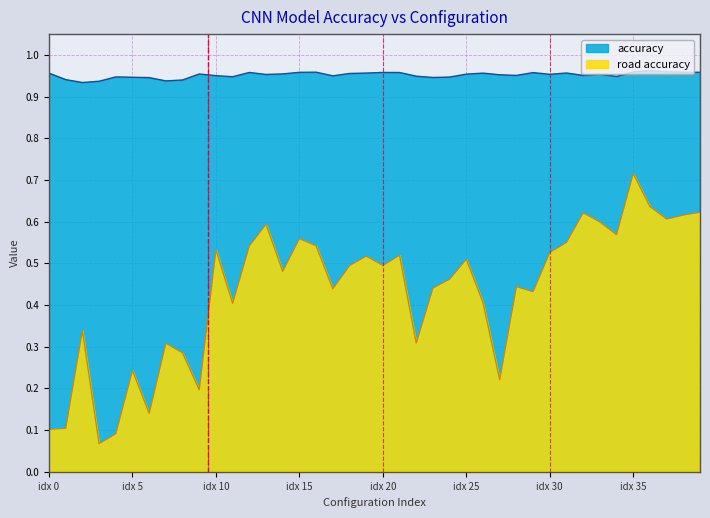

The value of road accuracy at idx 30 is 0.1. True or false?

False